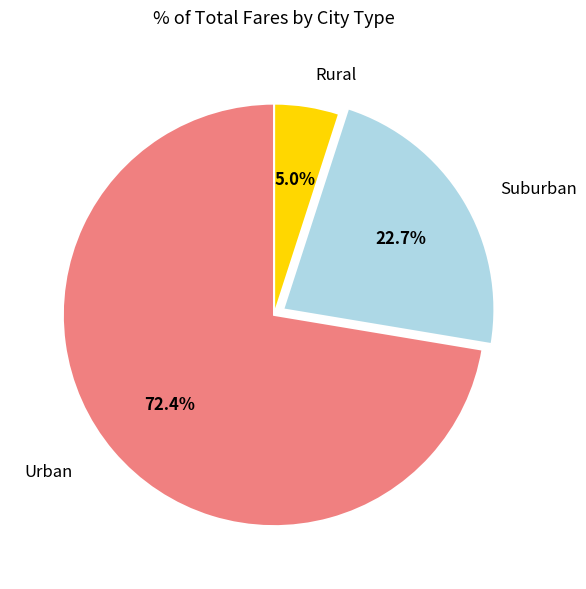

What percentage is NOT represented by Suburban?

77.3%